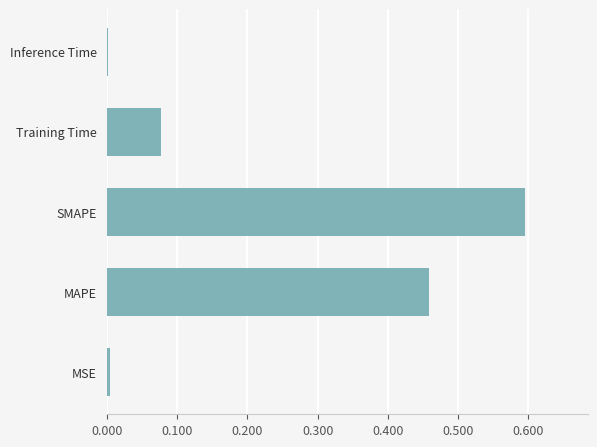

What is the sum of all values?

1.1